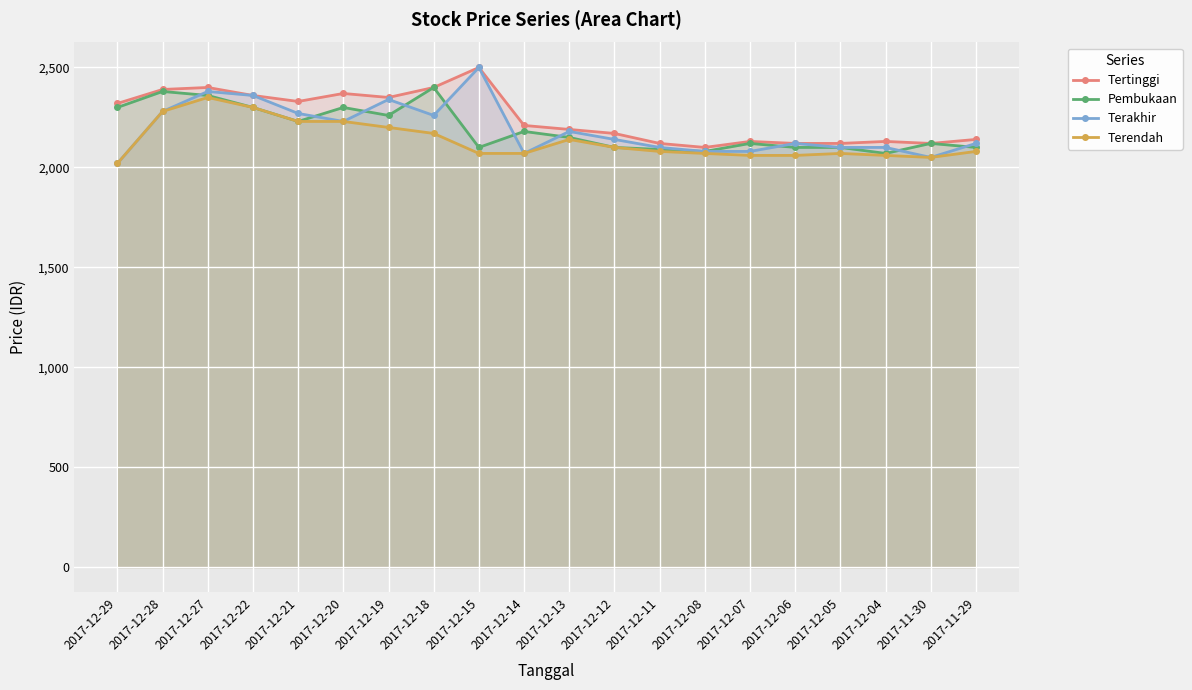

At how many categories does at least one series exceed 2097?

20